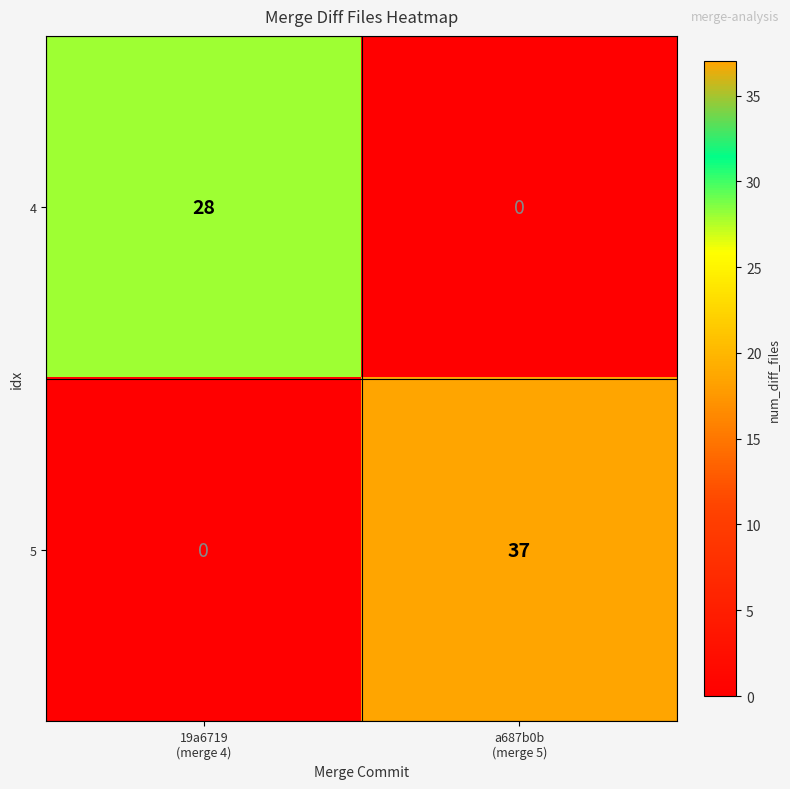

What is the highest value of the 5 series?

37